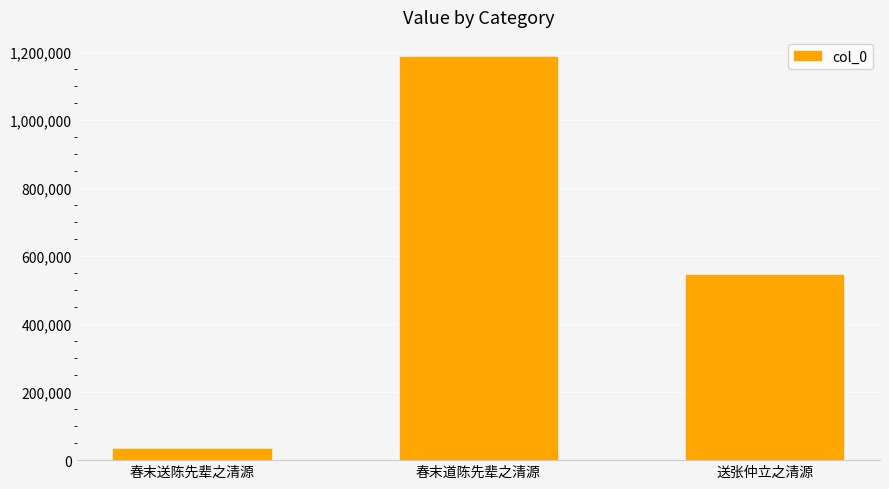

Which category has the highest value across all series?

春末道陈先辈之清源